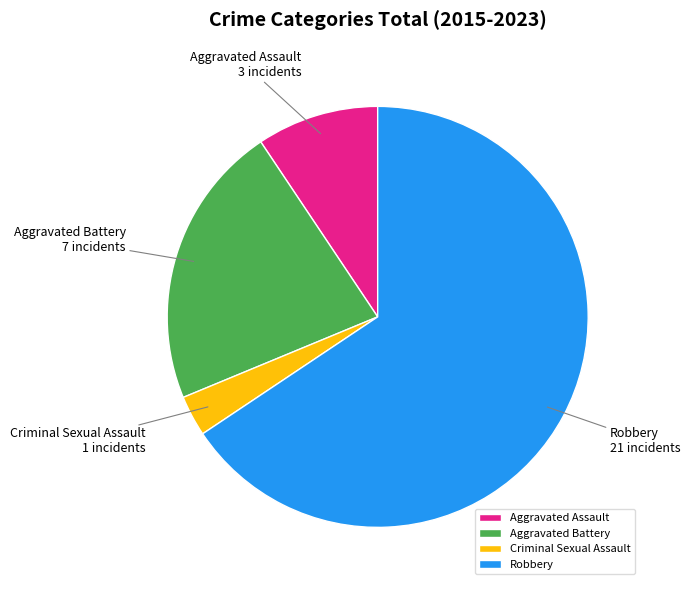

Which category has the smallest portion of the pie?

Criminal Sexual Assault